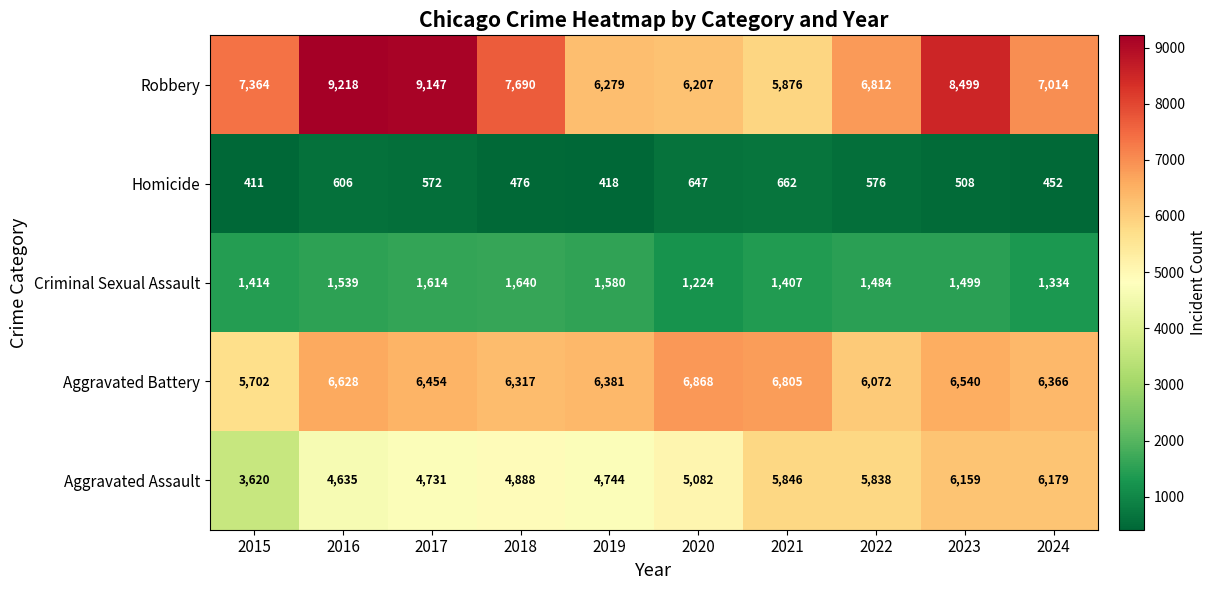

True or false: Criminal Sexual Assault has a value of 1334 at 2024.

True